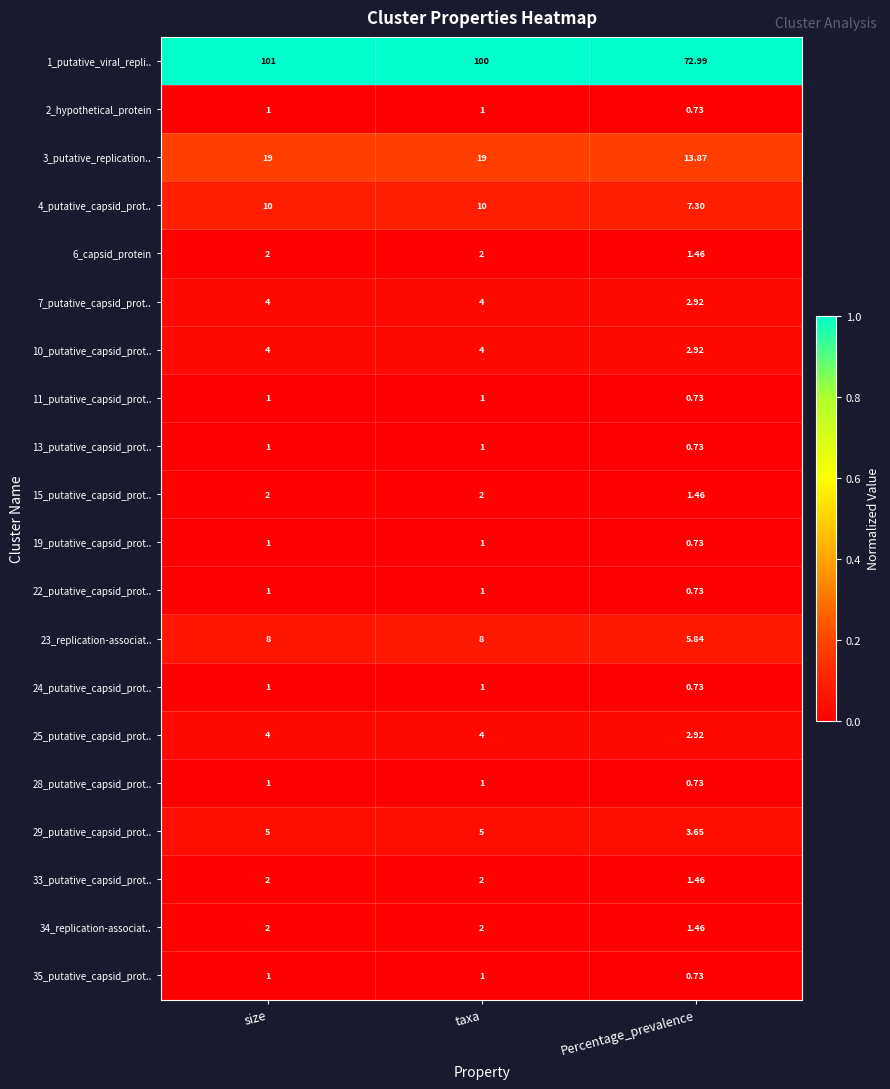

What is the spread (max minus min) of values at taxa?

99.0